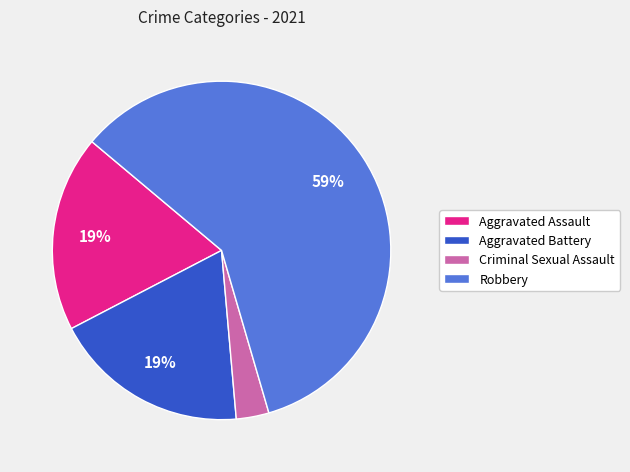

Is there a majority slice in this chart?

Yes